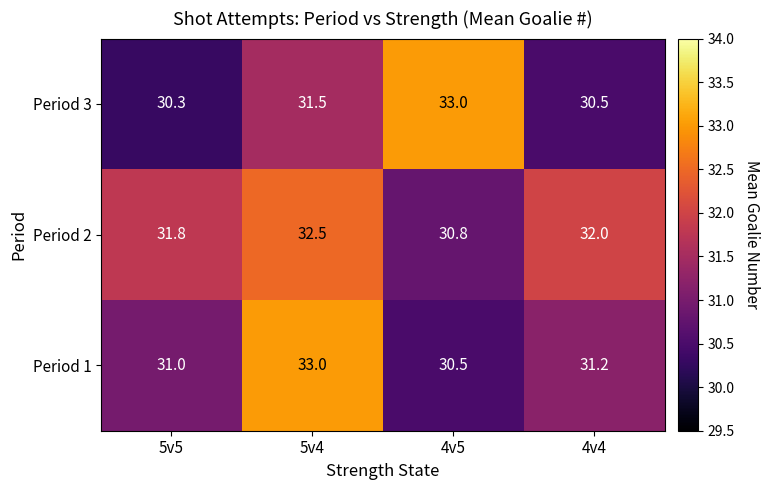

Is it true that Period 1 equals 14.0 at 5v5?

False